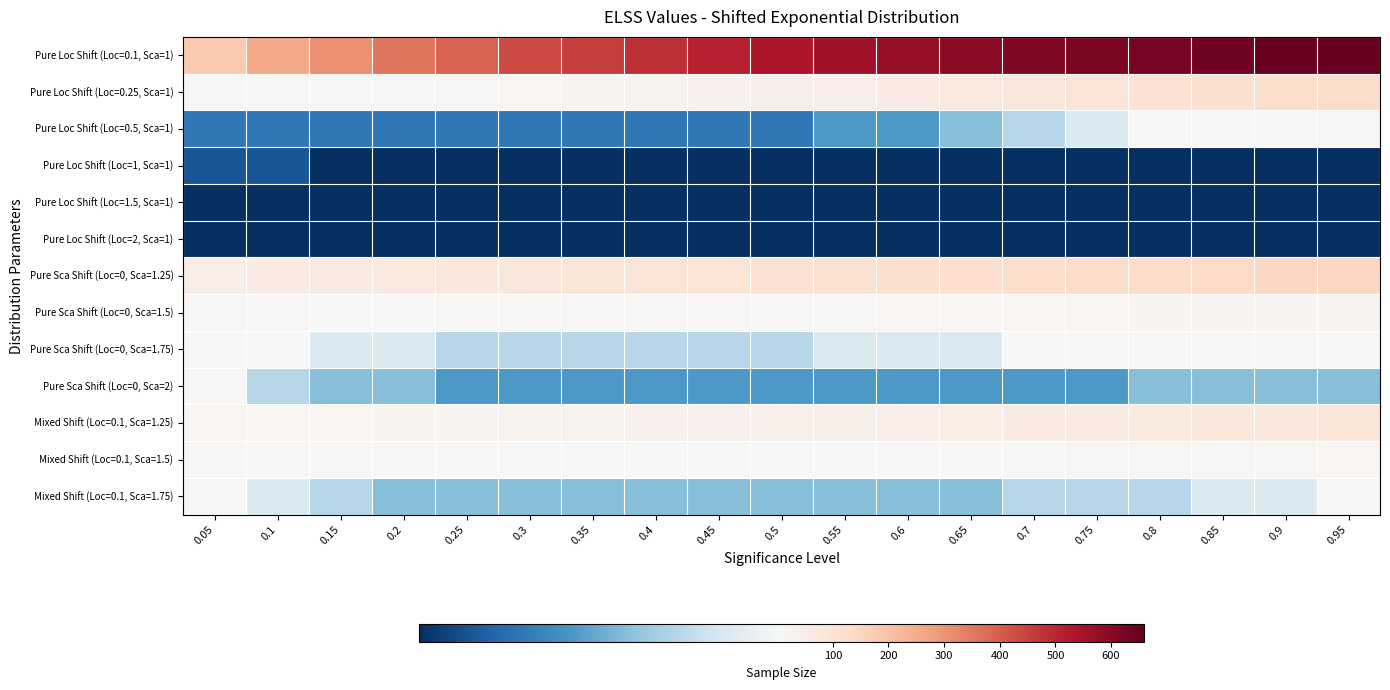

Reading left to right, what are all the values shown in this chart?

Pure Loc Shift (Loc=0.1, Sca=1): 0.05=180	0.1=253	0.15=307	0.2=357	0.25=393	0.3=433	0.35=461	0.4=484	0.45=513	0.5=534	0.55=557	0.6=576	0.65=596	0.7=610	0.75=621	0.8=629	0.85=642	0.9=653	0.95=660
Pure Loc Shift (Loc=0.25, Sca=1): 0.05=10	0.1=10	0.15=11	0.2=13	0.25=16	0.3=19	0.35=24	0.4=29	0.45=36	0.5=44	0.55=53	0.6=63	0.65=73	0.7=84	0.75=94	0.8=103	0.85=114	0.9=124	0.95=134
Pure Loc Shift (Loc=0.5, Sca=1): 0.05=3	0.1=3	0.15=3	0.2=3	0.25=3	0.3=3	0.35=3	0.4=3	0.45=3	0.5=3	0.55=4	0.6=4	0.65=5	0.7=6	0.75=7	0.8=9	0.85=11	0.9=12	0.95=15
Pure Loc Shift (Loc=1, Sca=1): 0.05=2	0.1=2	0.15=1	0.2=1	0.25=1	0.3=1	0.35=1	0.4=1	0.45=1	0.5=1	0.55=1	0.6=1	0.65=1	0.7=1	0.75=1	0.8=1	0.85=1	0.9=1	0.95=1
Pure Loc Shift (Loc=1.5, Sca=1): 0.05=1	0.1=1	0.15=1	0.2=1	0.25=1	0.3=1	0.35=1	0.4=1	0.45=1	0.5=1	0.55=1	0.6=1	0.65=1	0.7=1	0.75=1	0.8=1	0.85=1	0.9=1	0.95=1
Pure Loc Shift (Loc=2, Sca=1): 0.05=1	0.1=1	0.15=1	0.2=1	0.25=1	0.3=1	0.35=1	0.4=1	0.45=1	0.5=1	0.55=1	0.6=1	0.65=1	0.7=1	0.75=1	0.8=1	0.85=1	0.9=1	0.95=1
Pure Sca Shift (Loc=0, Sca=1.25): 0.05=50	0.1=59	0.15=66	0.2=73	0.25=79	0.3=84	0.35=89	0.4=94	0.45=99	0.5=103	0.55=109	0.6=113	0.65=119	0.7=123	0.75=129	0.8=130	0.85=138	0.9=143	0.95=146
Pure Sca Shift (Loc=0, Sca=1.5): 0.05=16	0.1=14	0.15=13	0.2=13	0.25=14	0.3=14	0.35=14	0.4=15	0.45=16	0.5=16	0.55=17	0.6=19	0.65=20	0.7=21	0.75=23	0.8=24	0.85=26	0.9=28	0.95=29
Pure Sca Shift (Loc=0, Sca=1.75): 0.05=10	0.1=8	0.15=7	0.2=7	0.25=6	0.3=6	0.35=6	0.4=6	0.45=6	0.5=6	0.55=7	0.6=7	0.65=7	0.7=8	0.75=8	0.8=8	0.85=9	0.9=10	0.95=10
Pure Sca Shift (Loc=0, Sca=2): 0.05=8	0.1=6	0.15=5	0.2=5	0.25=4	0.3=4	0.35=4	0.4=4	0.45=4	0.5=4	0.55=4	0.6=4	0.65=4	0.7=4	0.75=4	0.8=5	0.85=5	0.9=5	0.95=5
Mixed Shift (Loc=0.1, Sca=1.25): 0.05=23	0.1=22	0.15=23	0.2=25	0.25=27	0.3=29	0.35=32	0.4=35	0.45=38	0.5=42	0.55=47	0.6=51	0.65=57	0.7=62	0.75=68	0.8=72	0.85=78	0.9=84	0.95=88
Mixed Shift (Loc=0.1, Sca=1.5): 0.05=12	0.1=10	0.15=9	0.2=9	0.25=9	0.3=9	0.35=9	0.4=9	0.45=9	0.5=10	0.55=10	0.6=11	0.65=12	0.7=13	0.75=14	0.8=15	0.85=17	0.9=18	0.95=19
Mixed Shift (Loc=0.1, Sca=1.75): 0.05=9	0.1=7	0.15=6	0.2=5	0.25=5	0.3=5	0.35=5	0.4=5	0.45=5	0.5=5	0.55=5	0.6=5	0.65=5	0.7=6	0.75=6	0.8=6	0.85=7	0.9=7	0.95=8